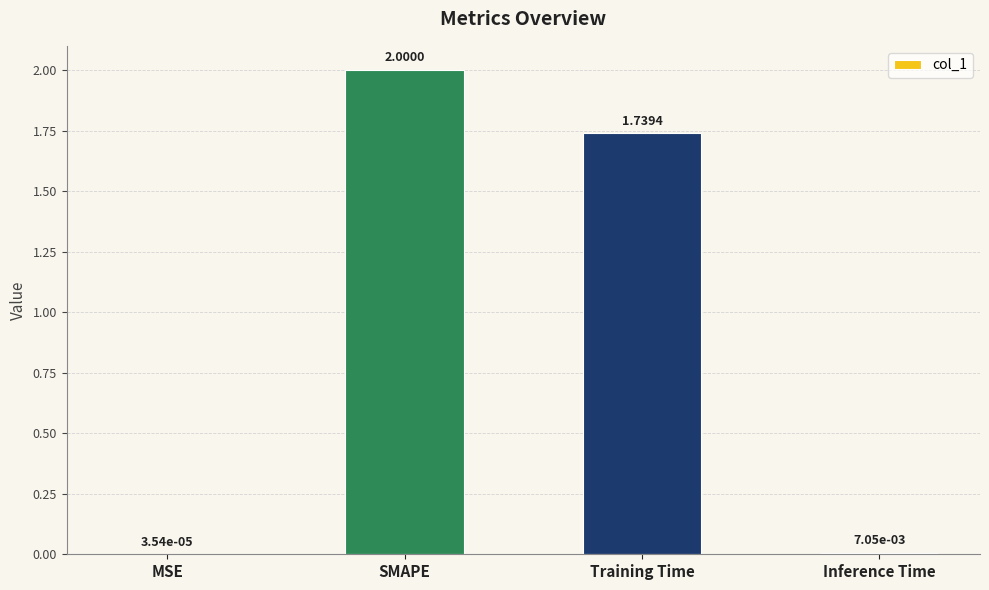

What is the maximum value shown in the chart?

2.0